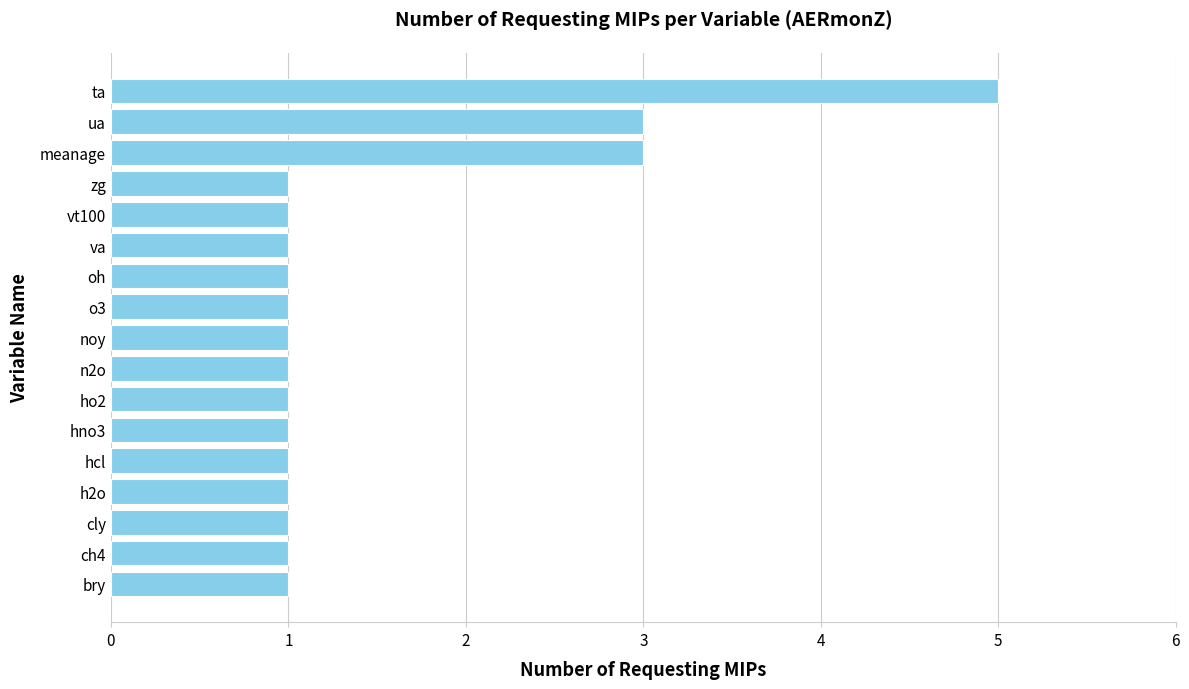

Is it true that the value at zg is 1?

True